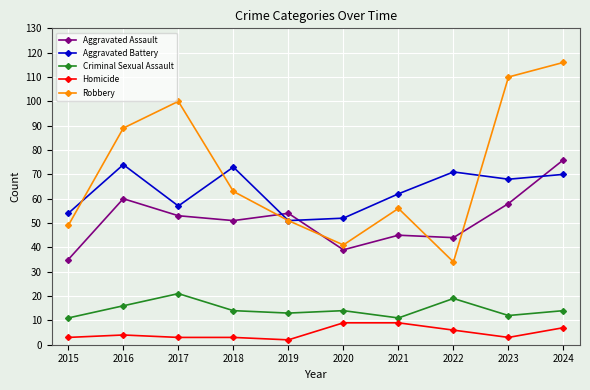

How many data points in Aggravated Battery are less than 68?

5